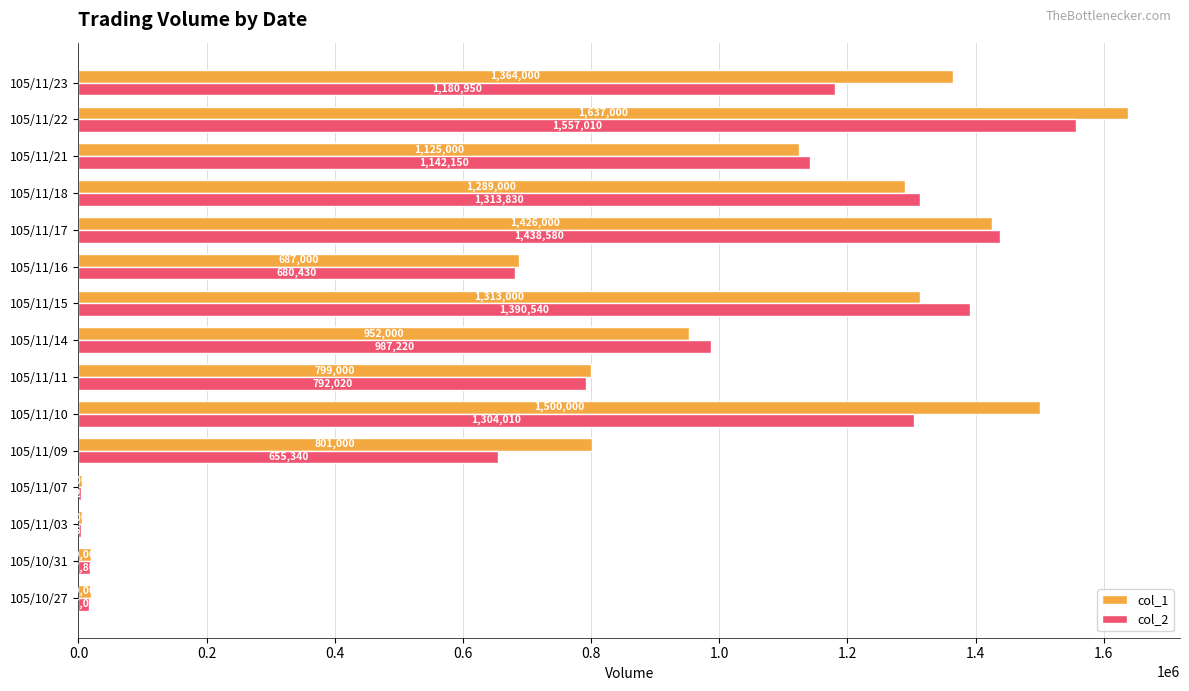

How many distinct data groups are displayed?

2